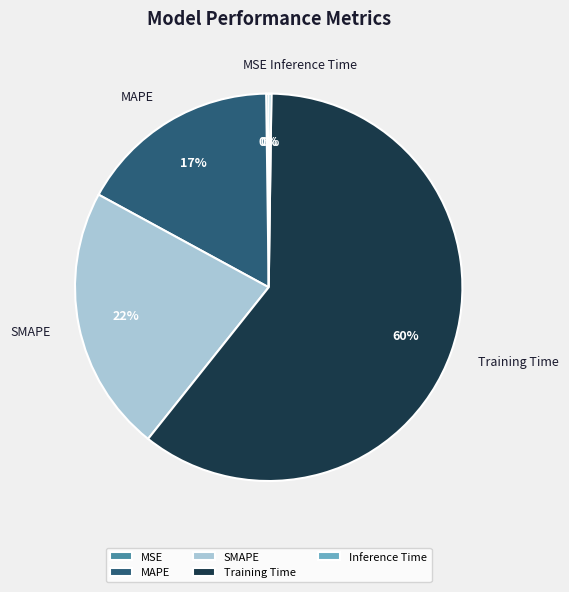

Which has a higher value, MAPE or SMAPE?

SMAPE